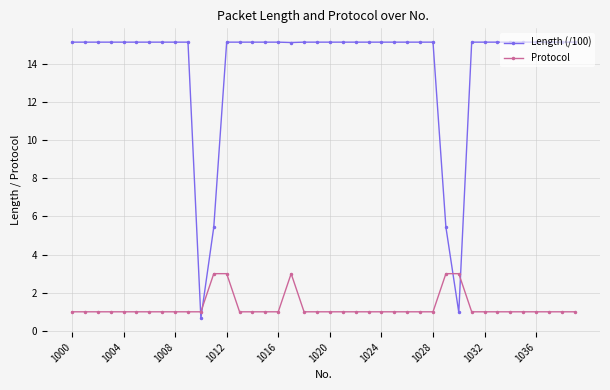

List the series in order of their overall mean, highest first.

Length (/100), Protocol